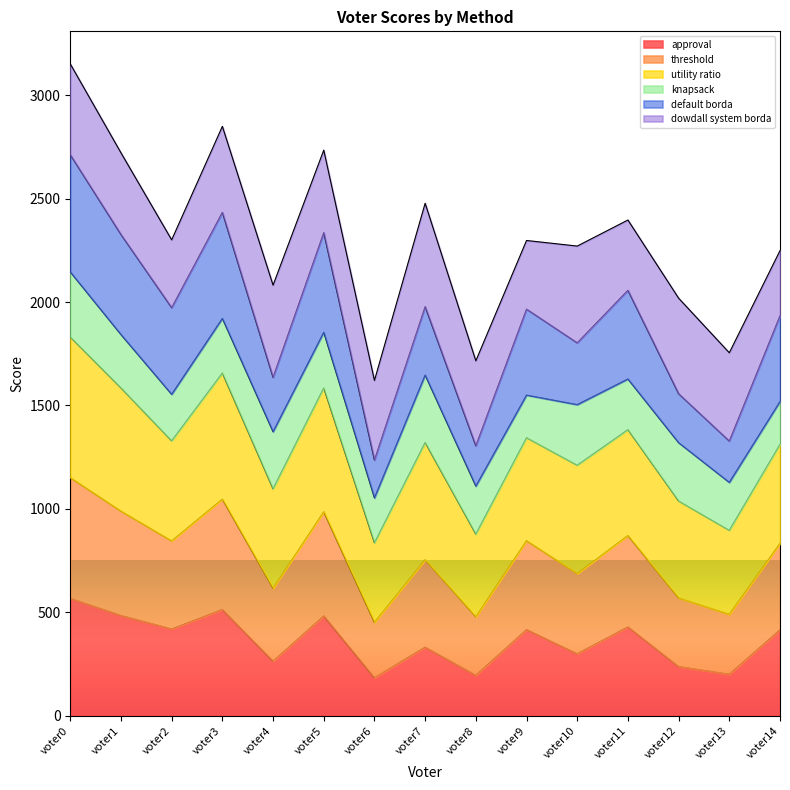

How many data points in approval are above 415?

7